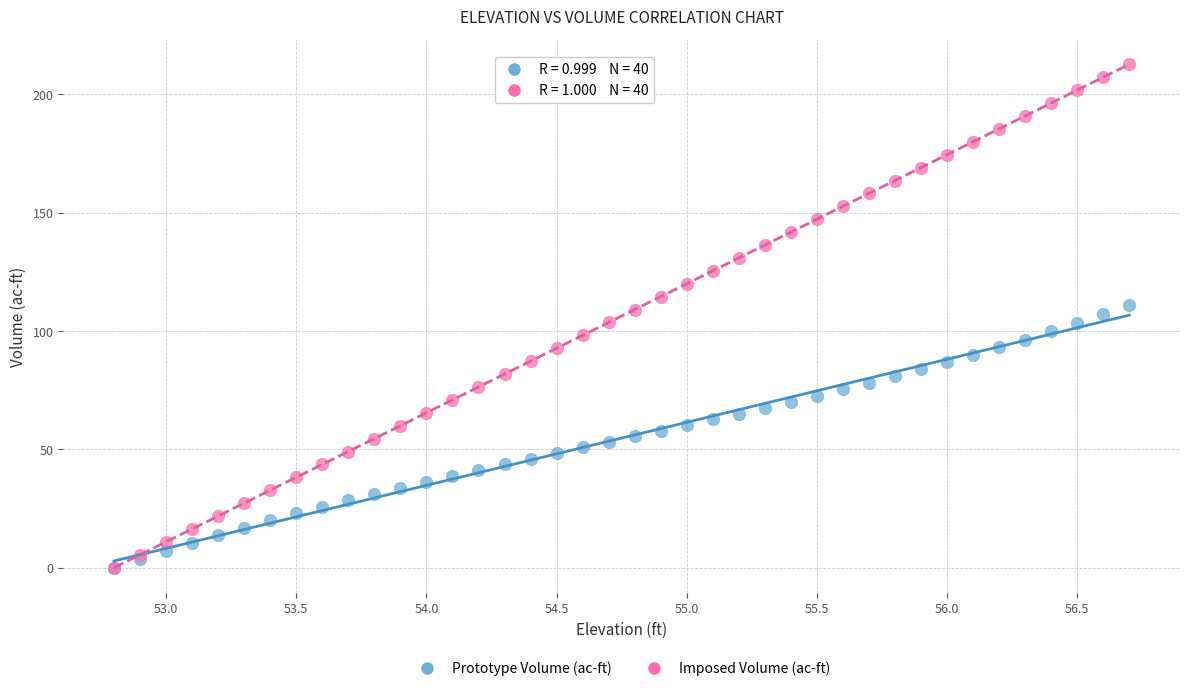

What are all the series names shown in the legend?

Prototype Volume (ac-ft), Imposed Volume (ac-ft)